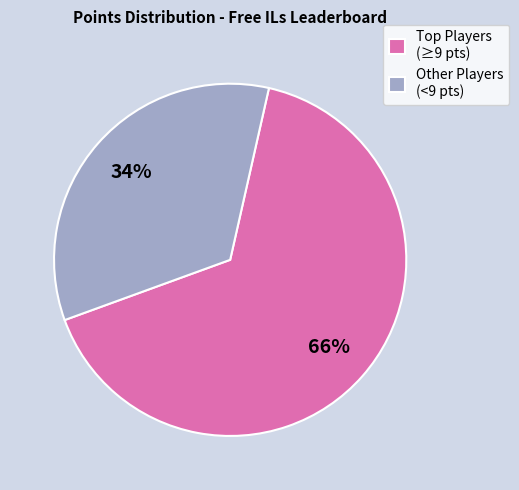

To the nearest percent, what is the average slice percentage?

50%